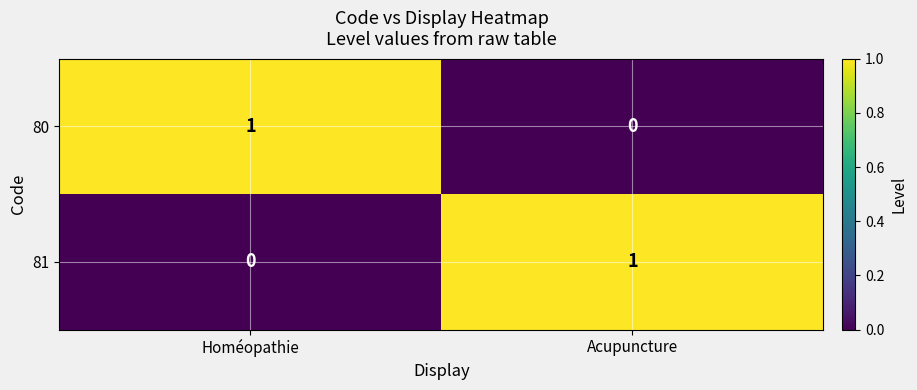

True or false: 81 has a value of 0 at Acupuncture.

False